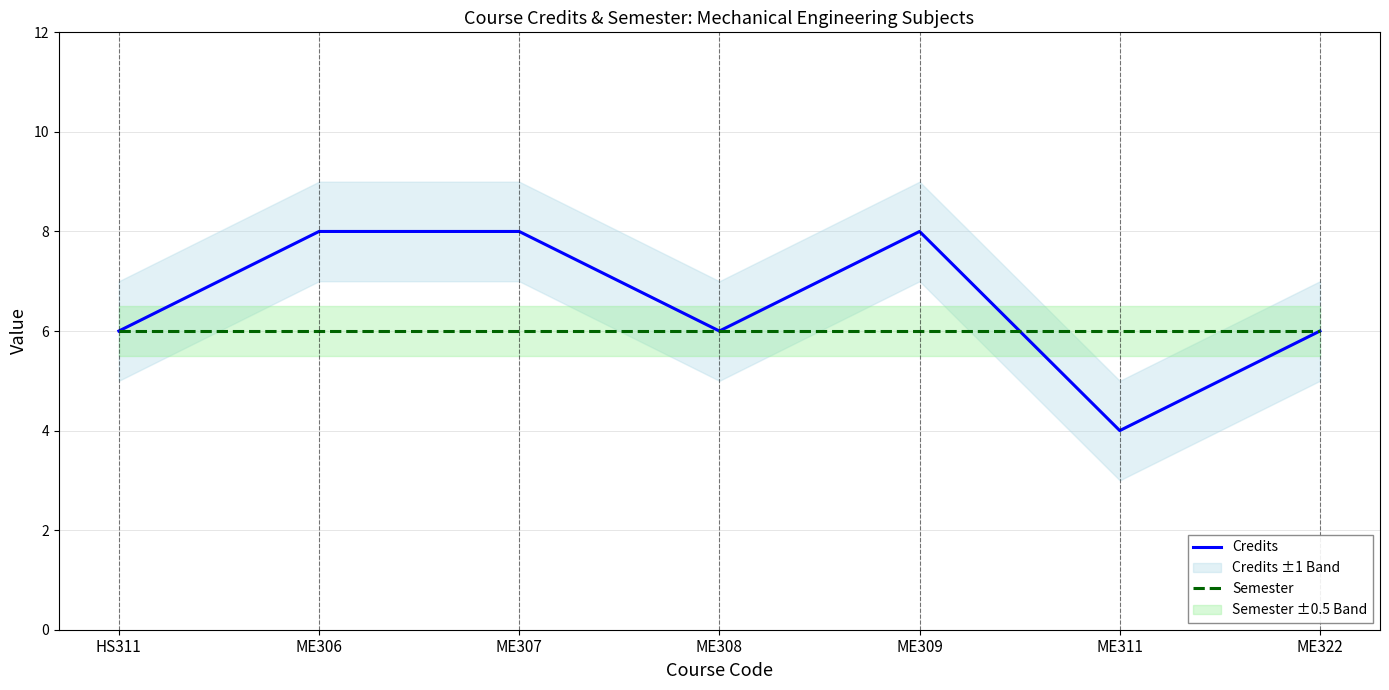

Where do Credits and Semester first cross each other?

ME309 and ME311